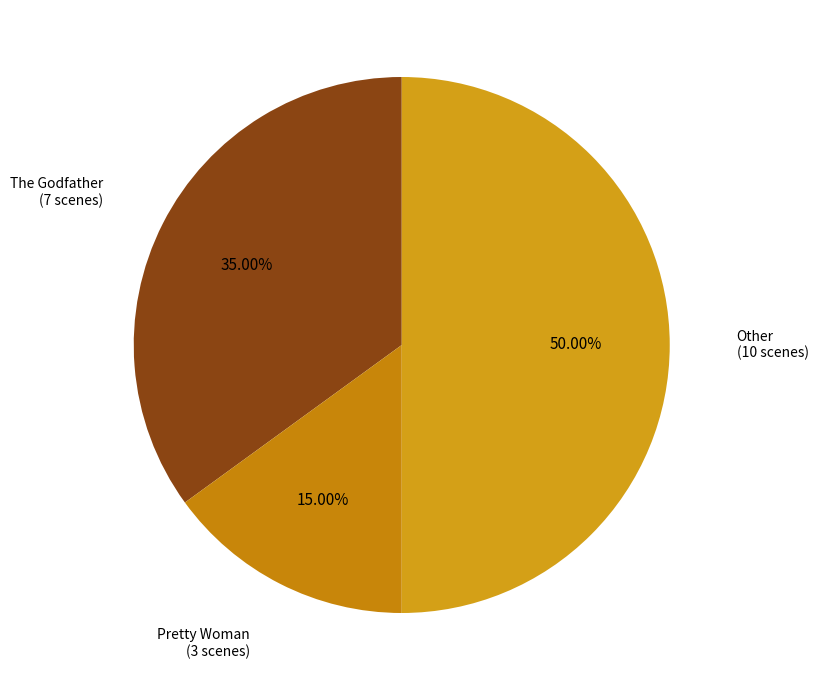

Between Pretty Woman (3 scenes) and The Godfather (7 scenes), which is larger?

The Godfather (7 scenes)